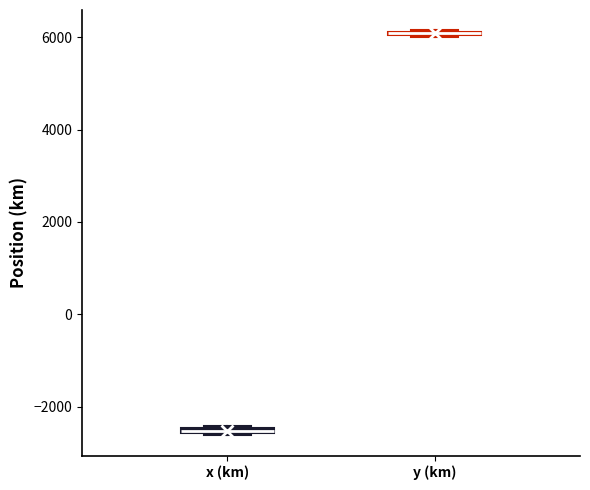

Where is the lower edge of the box for x (km) on the y-axis? The values are not printed on the chart, so give them approximately, as read against the axis.

-2600